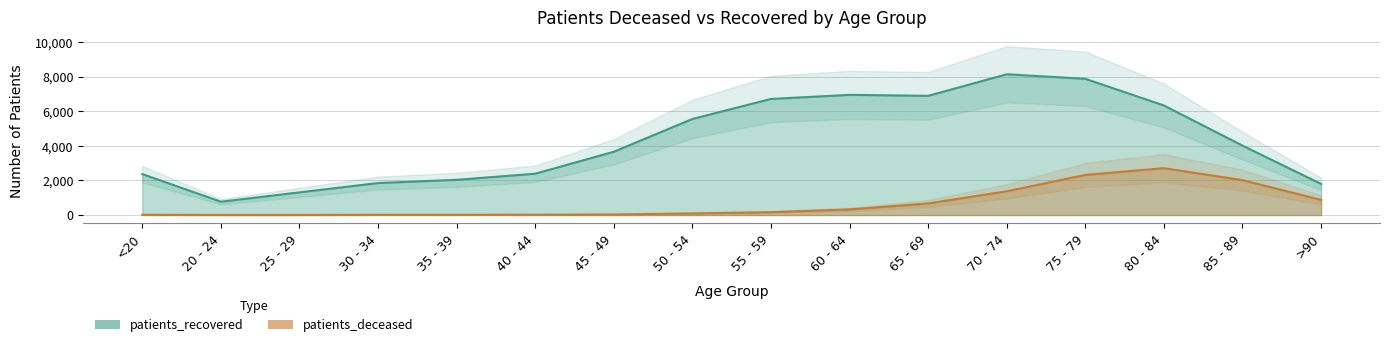

Which has a higher value, 70 - 74 or 55 - 59?

70 - 74